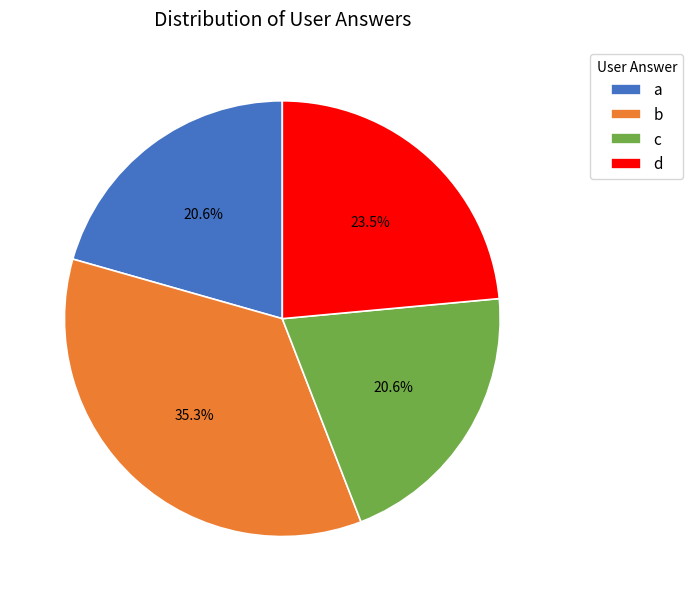

Which category has the biggest portion of the pie?

b